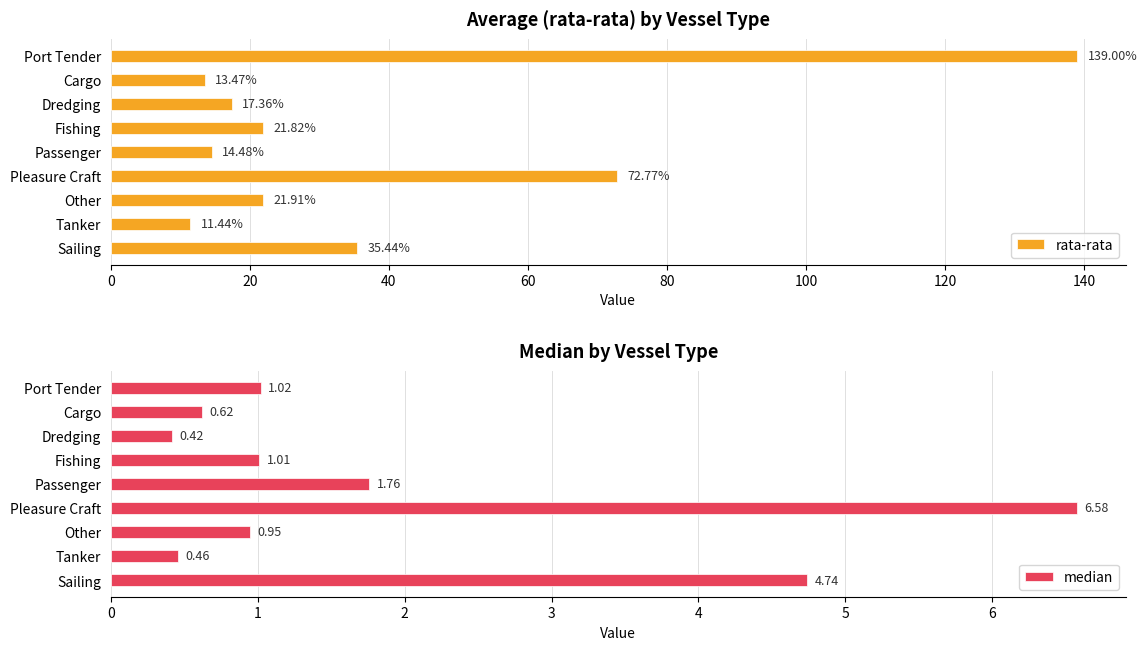

How many bars are there in each group?

2